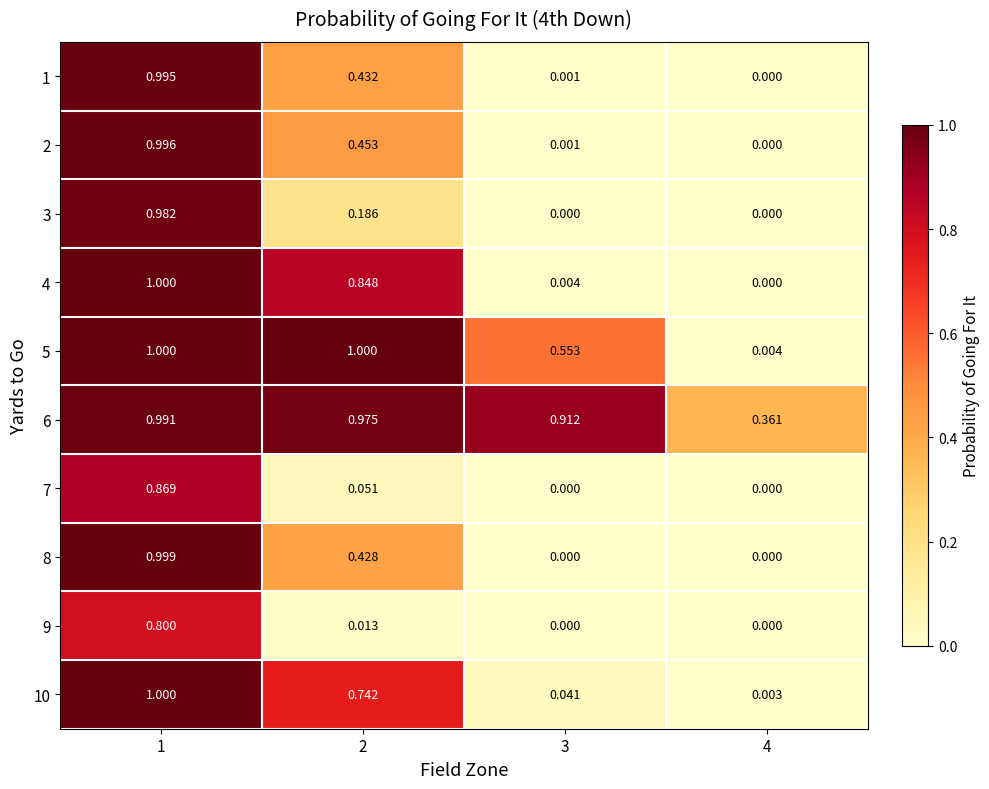

Which series changed the most between 1 and 2?

7